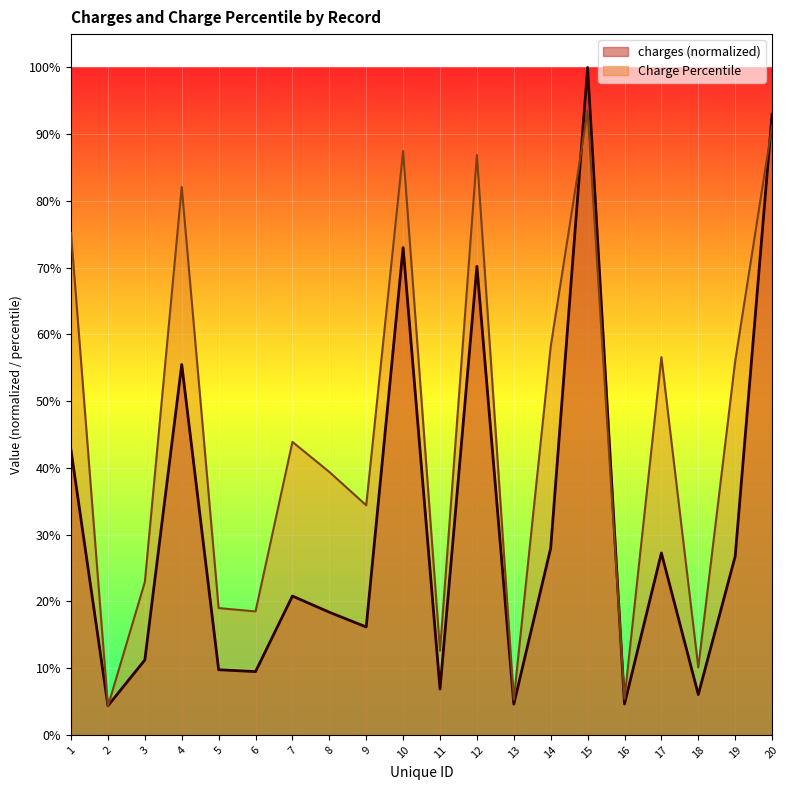

What are all the series names shown in the legend?

charges (normalized), Charge Percentile